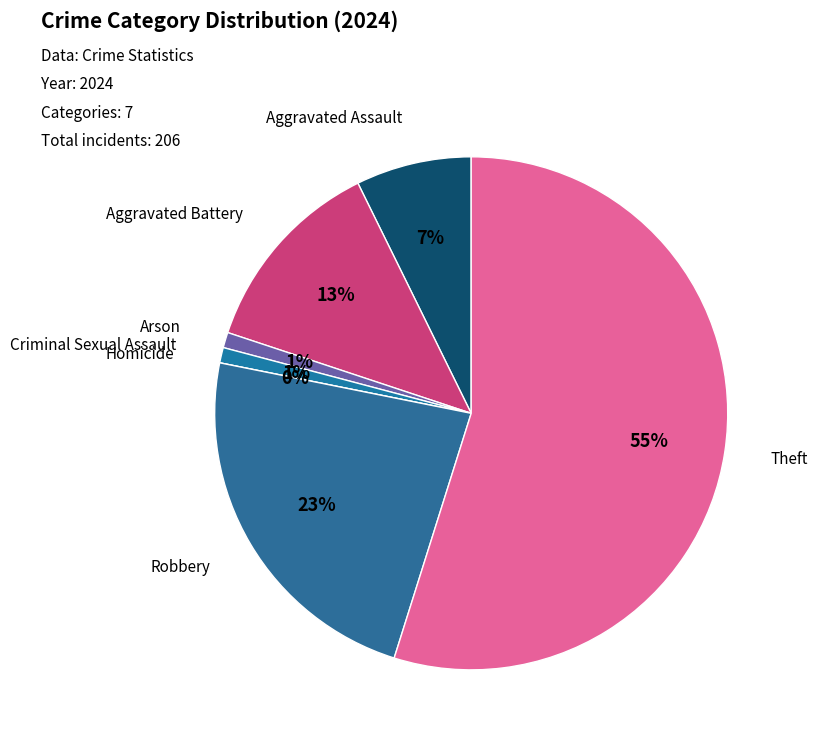

To the nearest percent, what is the difference between the largest and smallest slice percentages?

55%